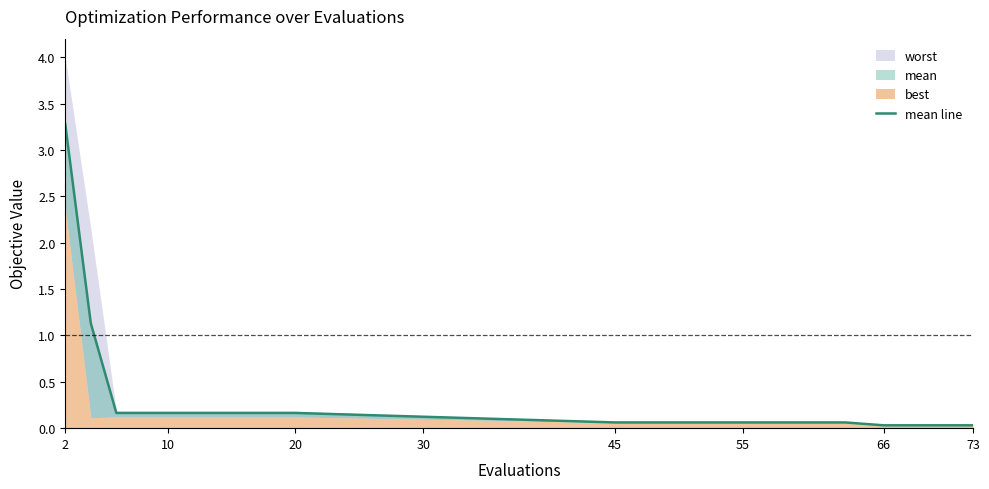

What is the label of the 8th point from the left?

73